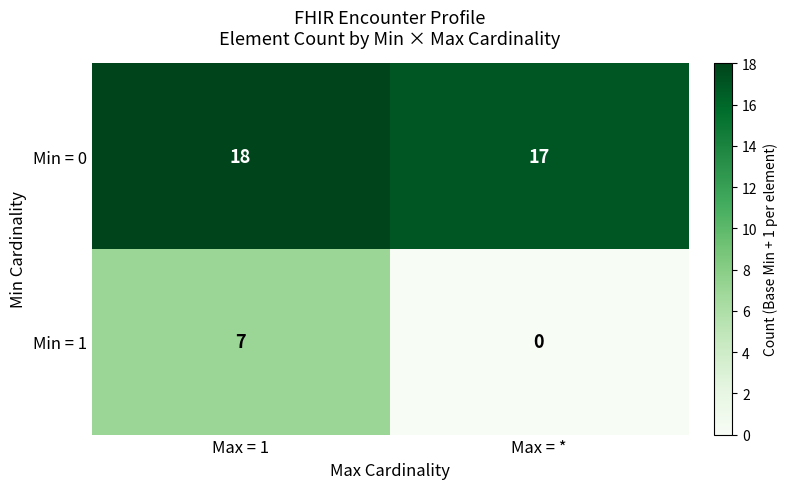

At Max = 1, list the series in order from largest to smallest.

Min = 0, Min = 1